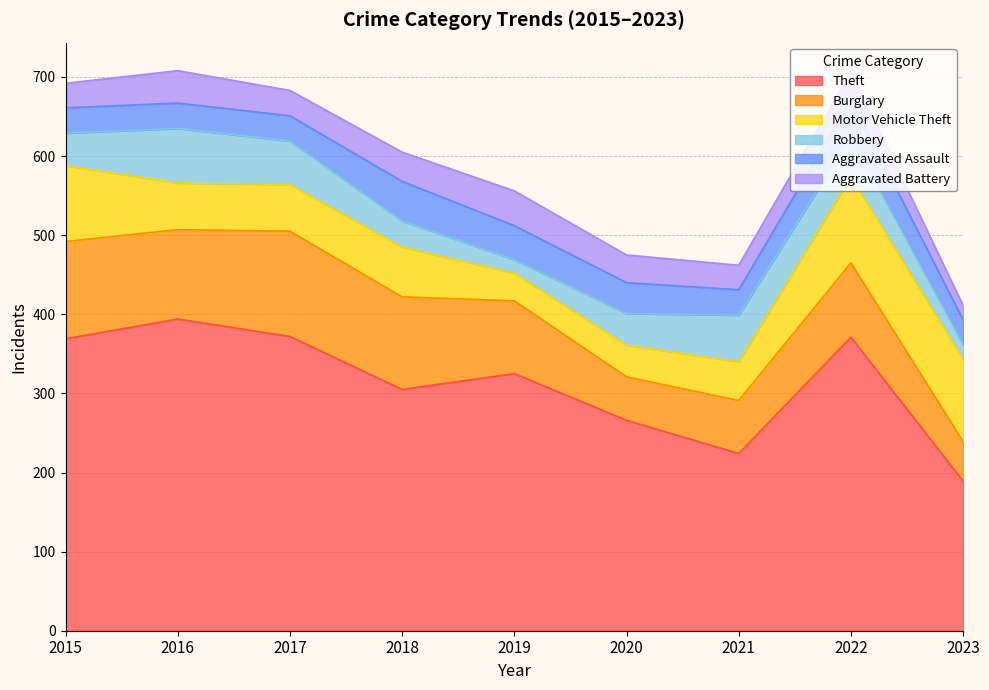

At which category is the sum across all series the highest?

2016